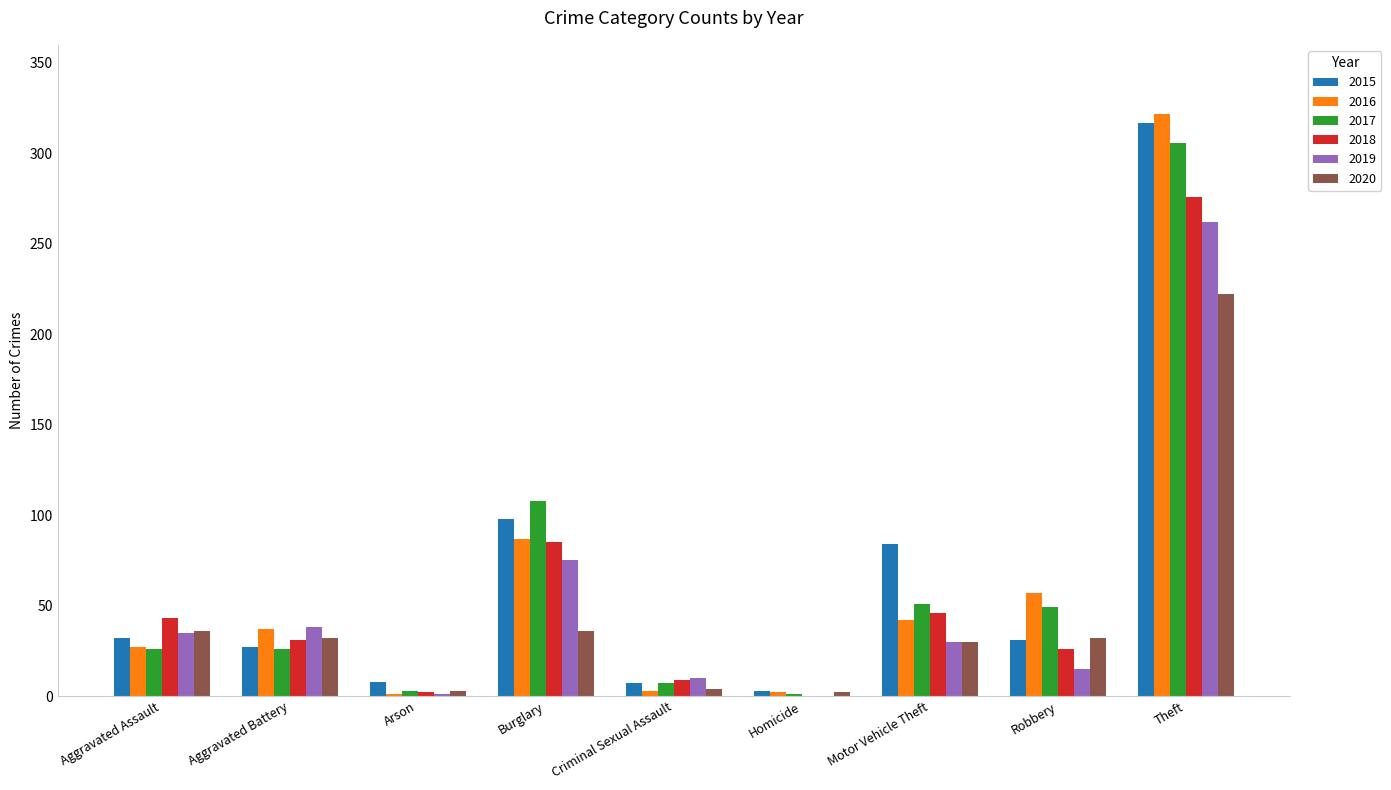

What is the sum of all 2020 values?

397